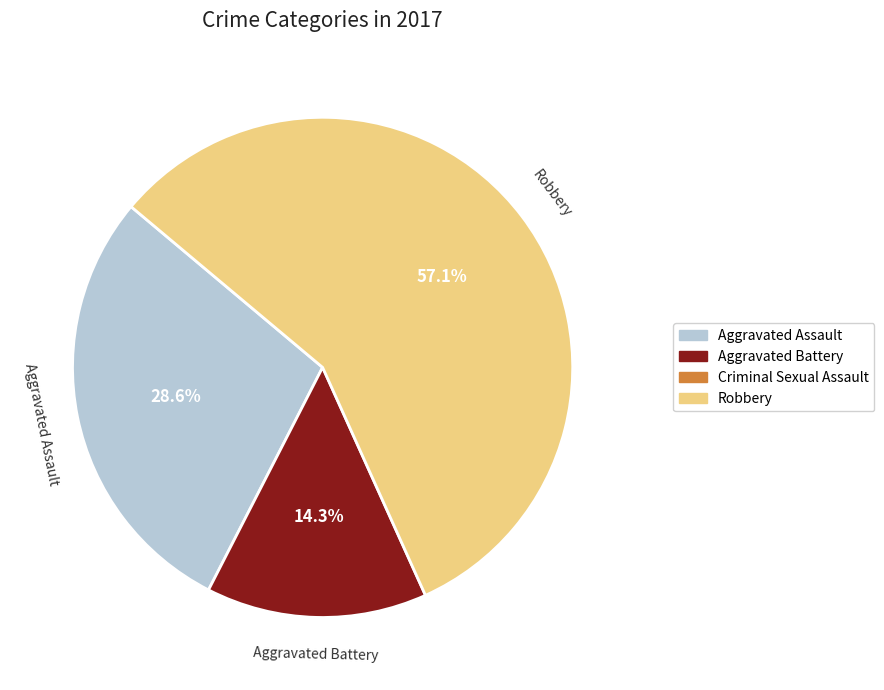

Does any single category account for the majority?

Yes